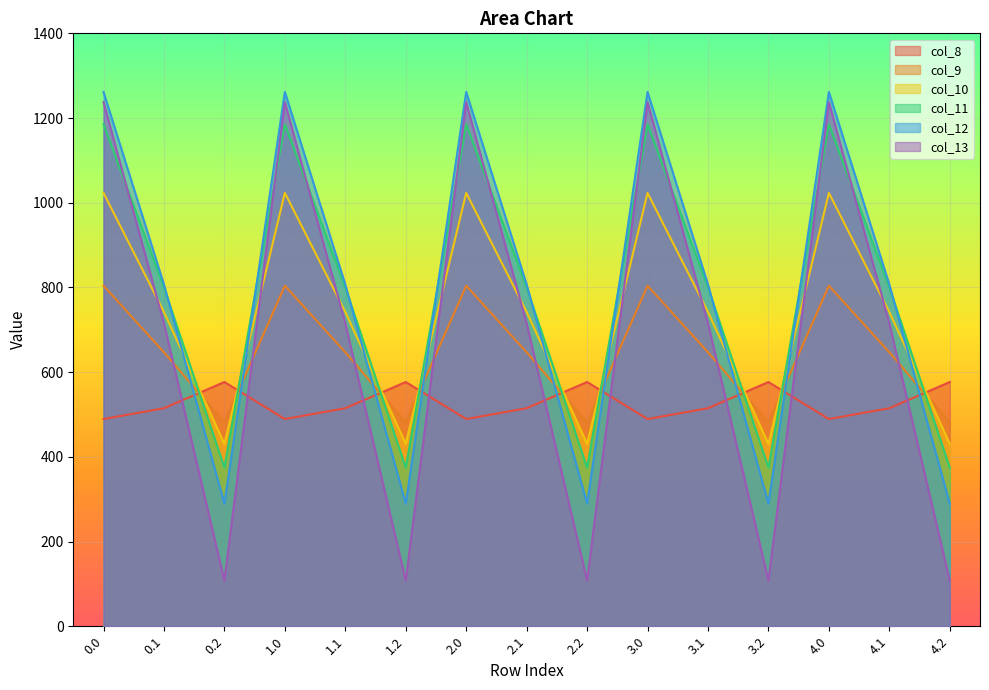

At which category does col_13 reach its first local peak?

1.0